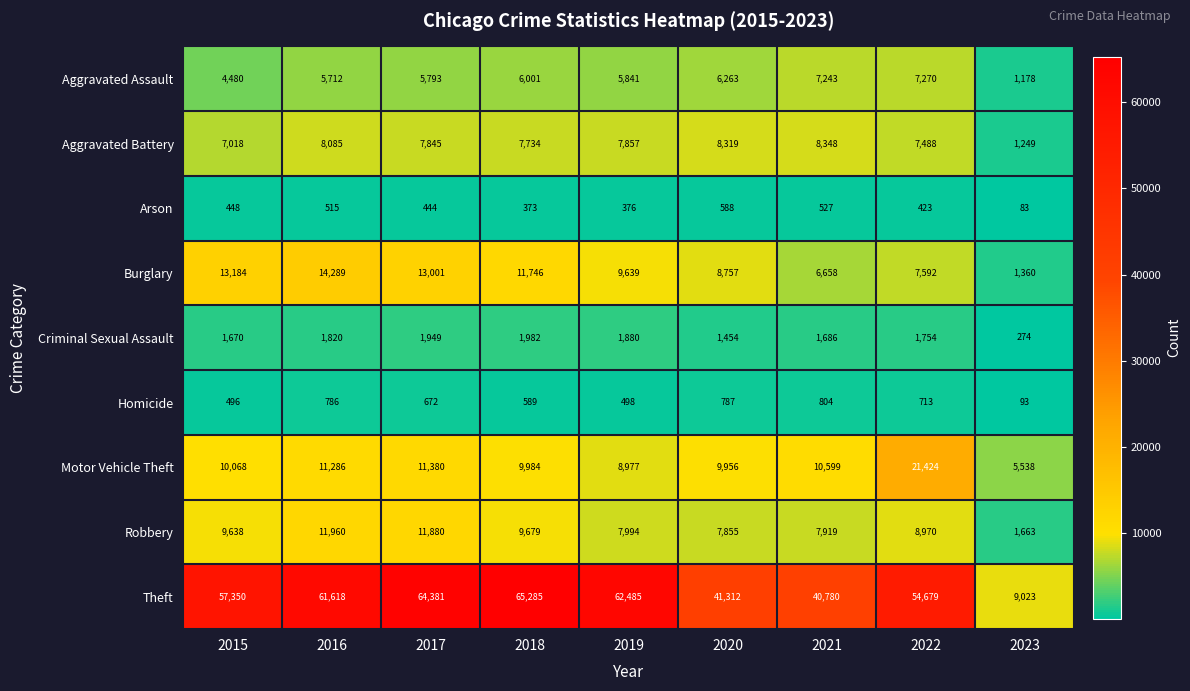

The Burglary series shows 11746 at 2018. True or false?

True